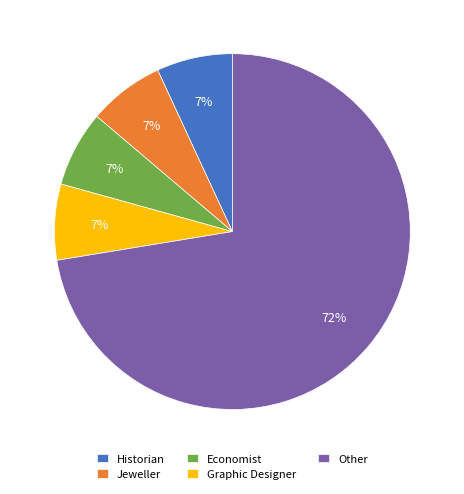

How many slices are in this pie chart?

5